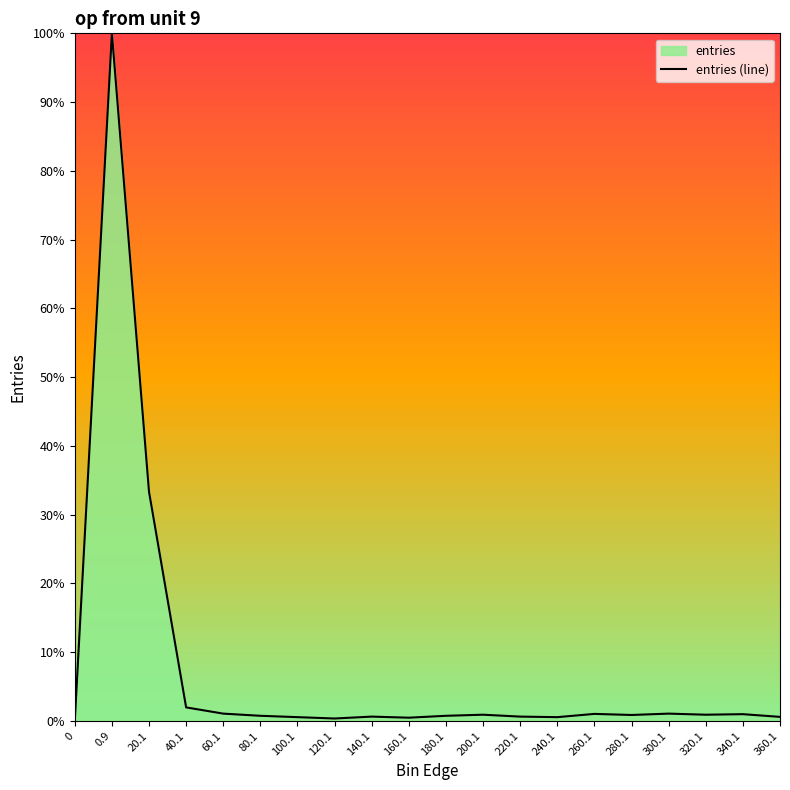

Rank the categories by value from lowest to highest.

0, 120.1, 160.1, 100.1, 240.1, 360.1, 140.1, 220.1, 80.1, 180.1, 280.1, 200.1, 320.1, 340.1, 260.1, 60.1, 300.1, 40.1, 20.1, 0.9